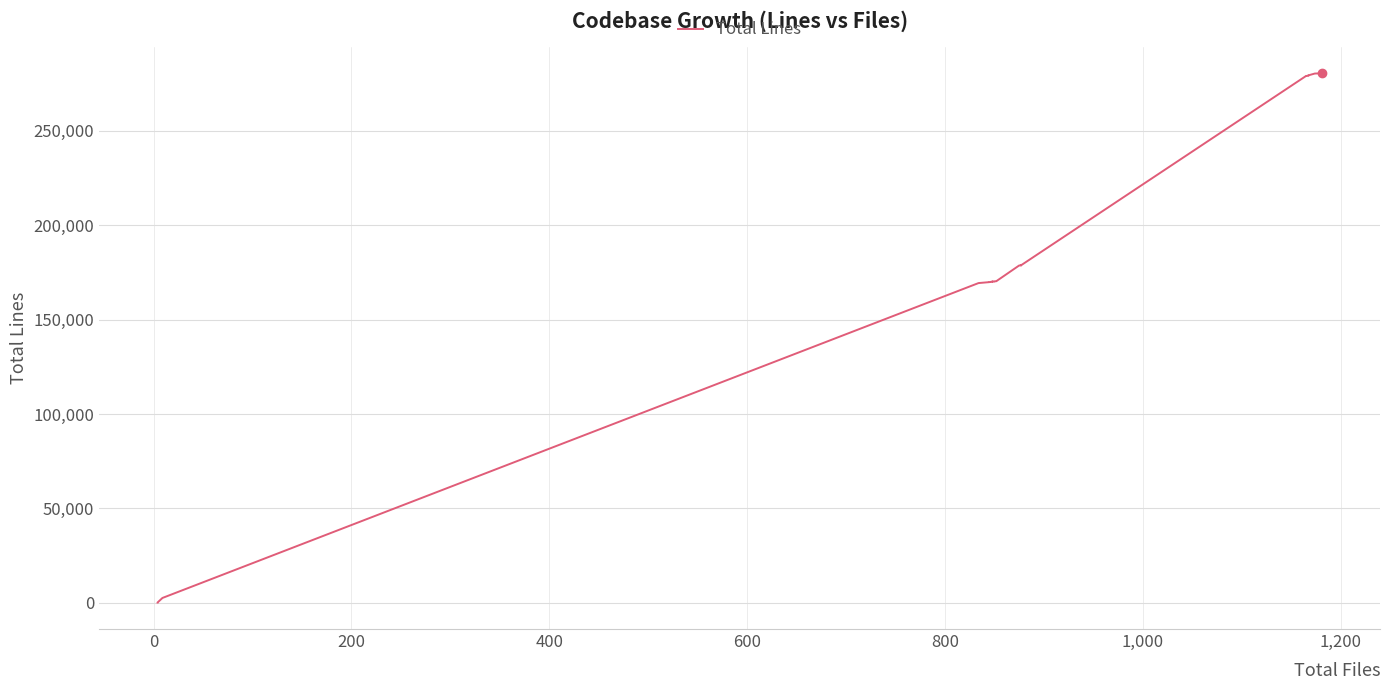

What is the approximate value at 0?

51